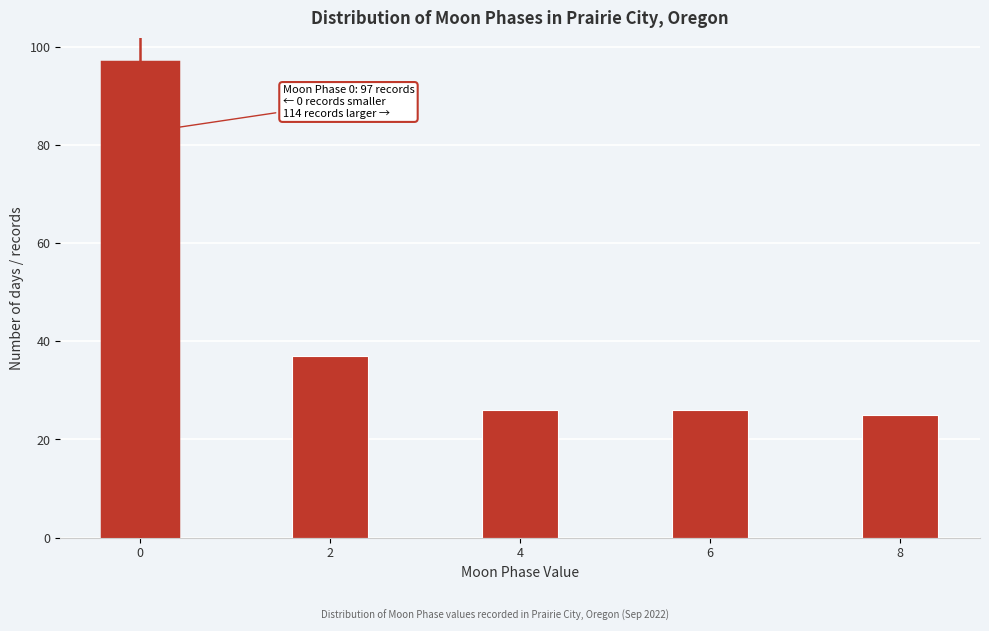

Reading left to right, what are all the values shown in this chart?

97	37	26	26	25